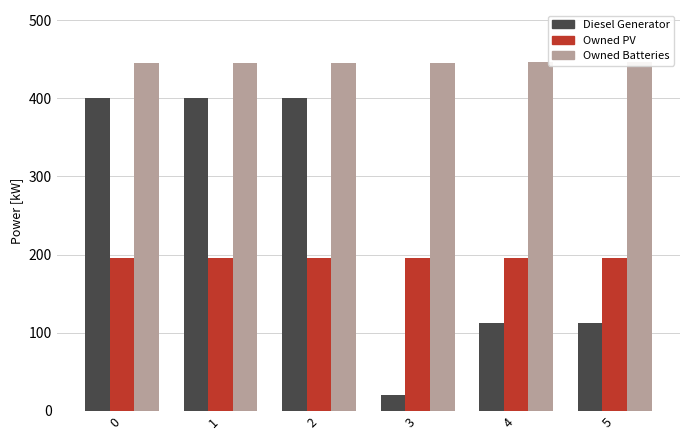

True or false: Diesel Generator has a value of 573 at 1.

False